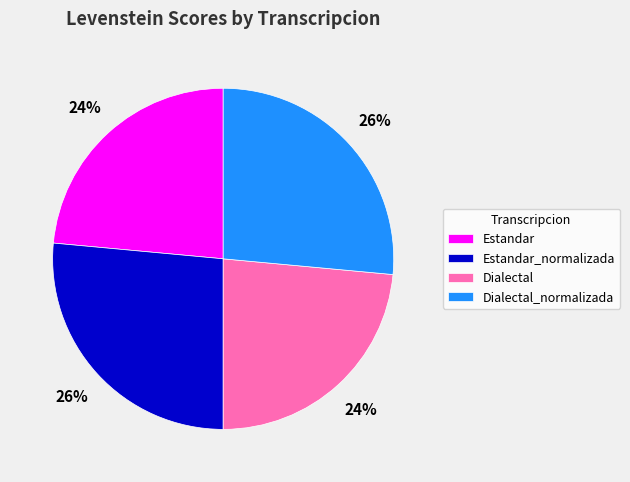

Is there a majority slice in this chart?

No